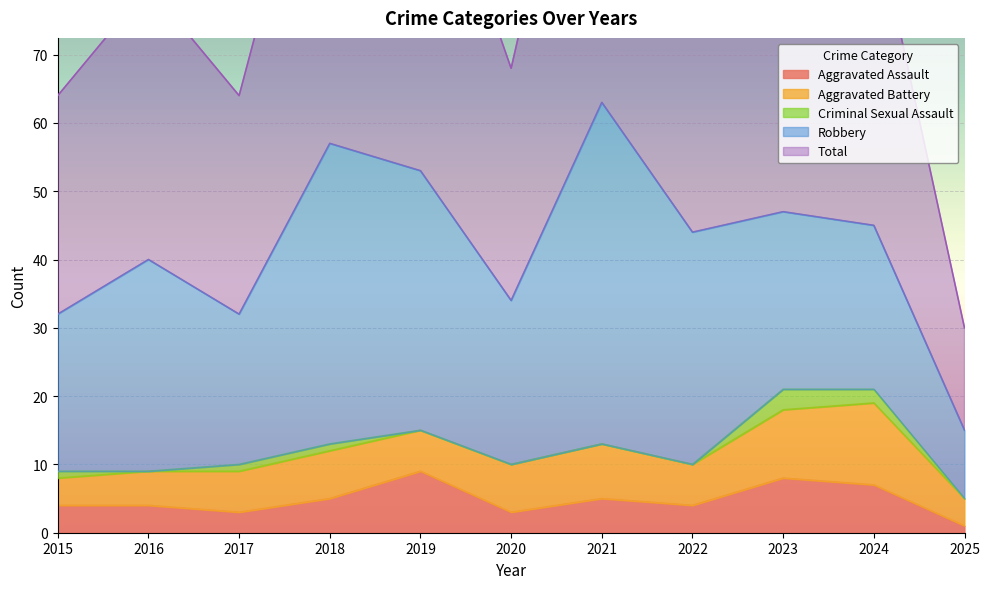

Reading left to right, list all the values displayed in this chart.

Aggravated Assault: 2015=4	2016=4	2017=3	2018=5	2019=9	2020=3	2021=5	2022=4	2023=8	2024=7	2025=1
Aggravated Battery: 2015=4	2016=5	2017=6	2018=7	2019=6	2020=7	2021=8	2022=6	2023=10	2024=12	2025=4
Criminal Sexual Assault: 2015=1	2016=0	2017=1	2018=1	2019=0	2020=0	2021=0	2022=0	2023=3	2024=2	2025=0
Robbery: 2015=23	2016=31	2017=22	2018=44	2019=38	2020=24	2021=50	2022=34	2023=26	2024=24	2025=10
Total: 2015=32	2016=40	2017=32	2018=57	2019=53	2020=34	2021=63	2022=44	2023=47	2024=46	2025=15